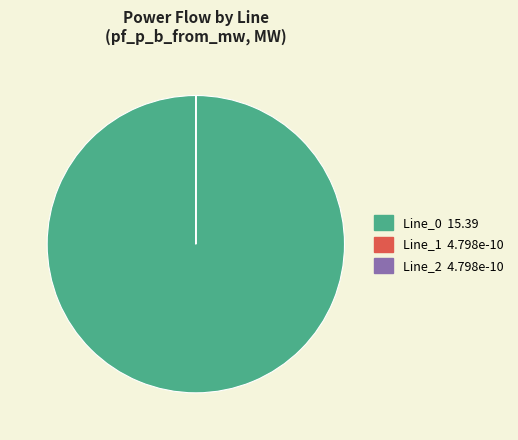

Does any single category account for the majority?

Yes